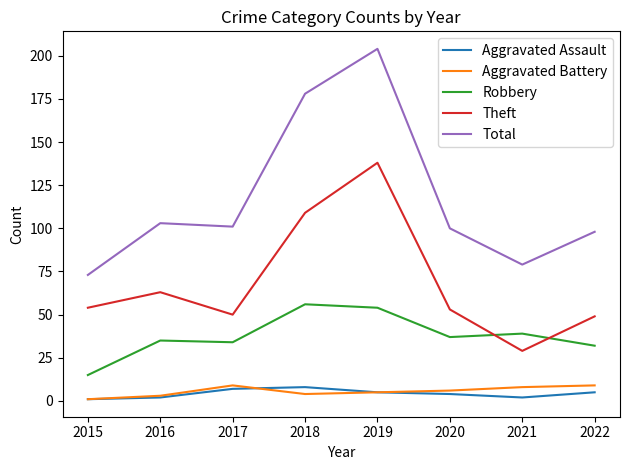

What is the spread (max minus min) of values at 2021?

77